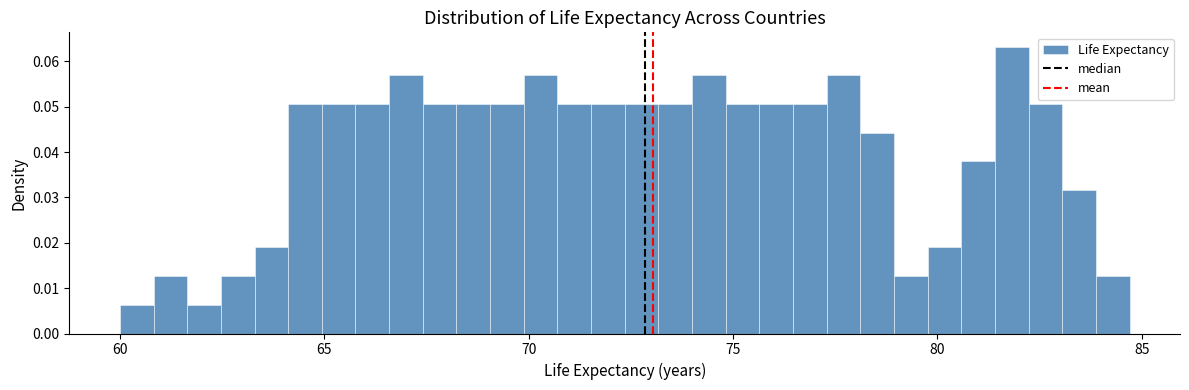

Read against the x-axis, roughly where is the centre of the tallest bar?

82.0